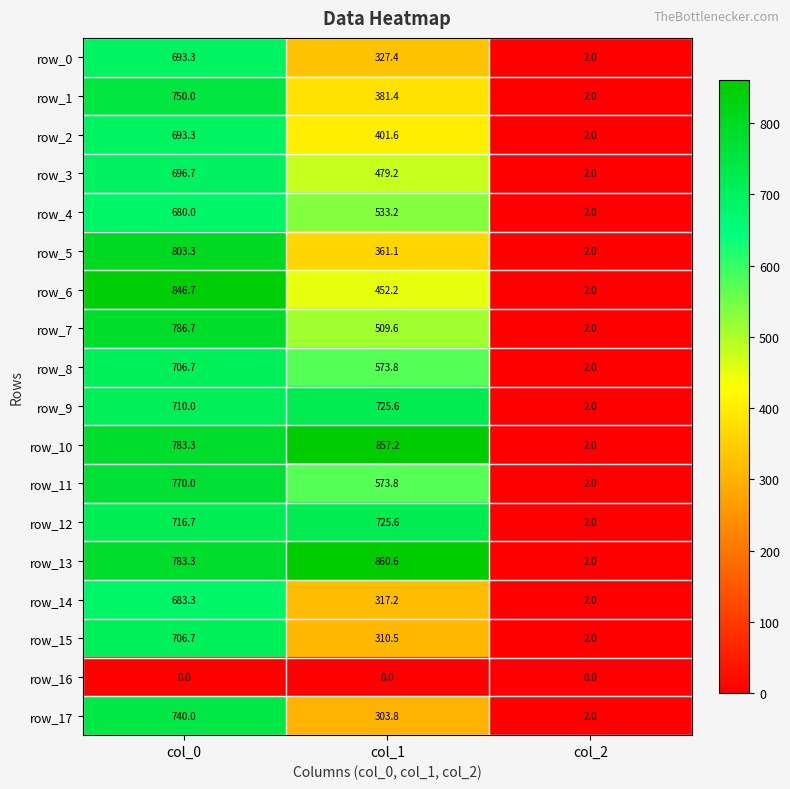

How many values in the row_10 series exceed 783?

2